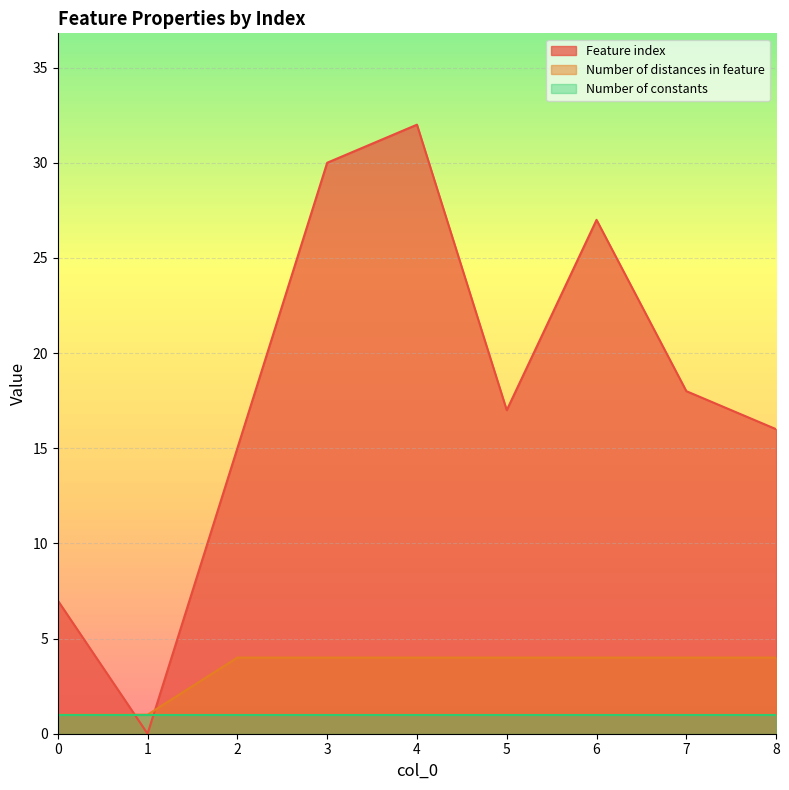

The Number of distances in feature series shows 6 at 4. True or false?

False